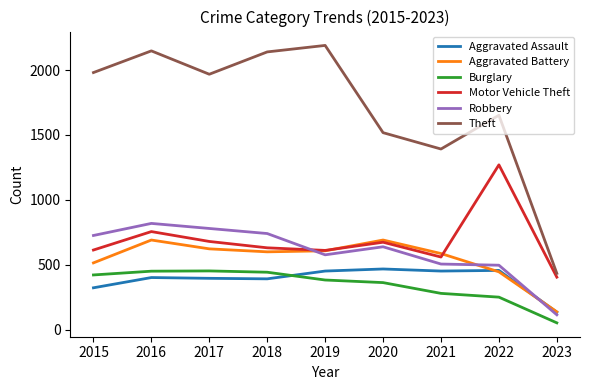

Between 2016 and 2021, which series saw the biggest shift?

Theft